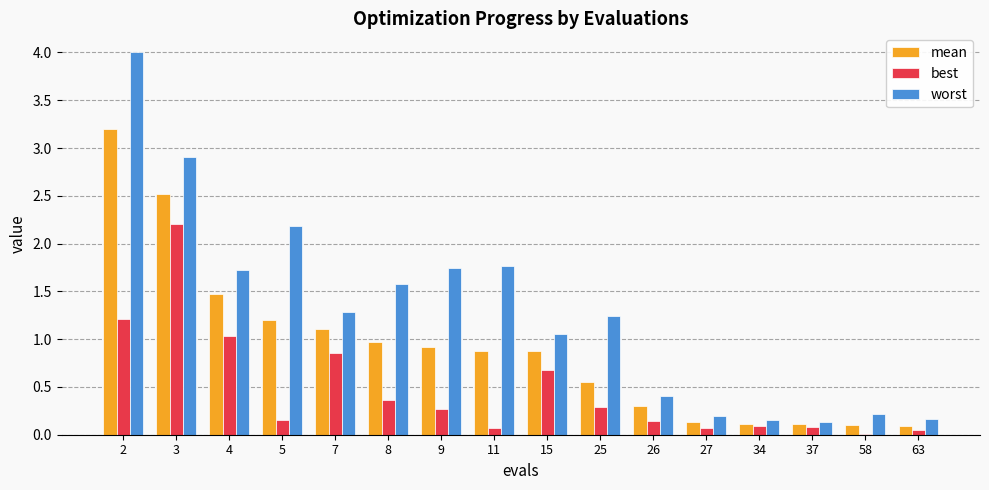

The worst series shows 1.7 at 9. True or false?

True